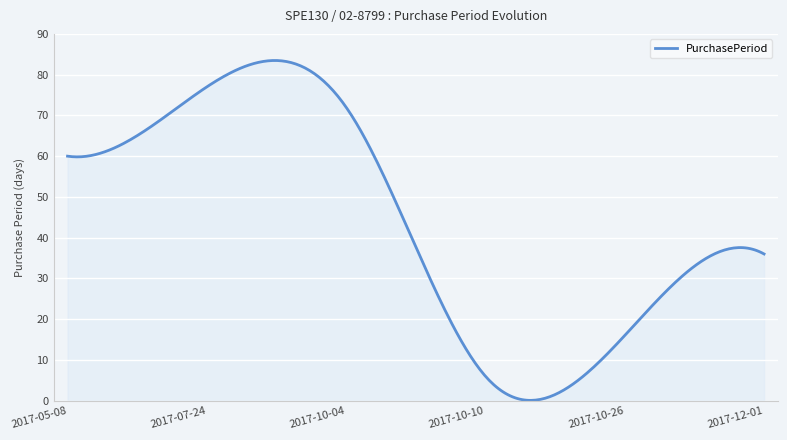

What is the greatest value displayed?

83.5